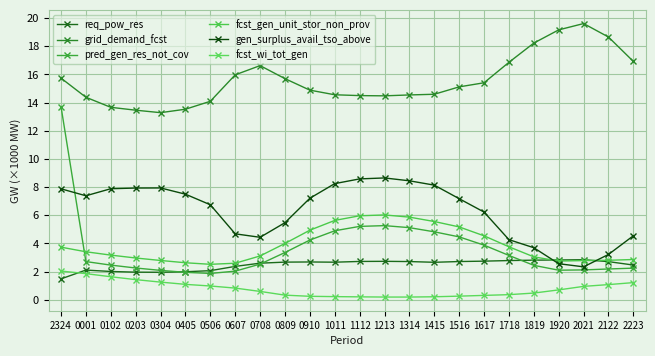

Reading left to right, extract all data points from this chart.

req_pow_res: 1.5	2.1	2.0	2.0	1.9	2.0	2.1	2.4	2.6	2.7	2.7	2.7	2.7	2.7	2.7	2.7	2.7	2.7	2.8	2.8	2.8	2.8	2.7	2.5
grid_demand_fcst: 15.7	14.4	13.7	13.5	13.3	13.5	14.1	16.0	16.6	15.7	14.9	14.6	14.5	14.5	14.5	14.6	15.1	15.4	16.9	18.2	19.2	19.6	18.7	16.9
pred_gen_res_not_cov: 13.7	2.7	2.5	2.3	2.1	1.9	1.9	2.0	2.5	3.4	4.2	4.9	5.2	5.3	5.1	4.8	4.5	3.9	3.1	2.4	2.1	2.1	2.2	2.2
fcst_gen_unit_stor_non_prov: 3.7	3.4	3.2	3.0	2.8	2.6	2.5	2.6	3.1	4.0	4.9	5.6	6.0	6.0	5.9	5.6	5.2	4.5	3.8	3.0	2.7	2.8	2.8	2.9
gen_surplus_avail_tso_above: 7.9	7.4	7.9	7.9	7.9	7.5	6.7	4.7	4.4	5.5	7.2	8.2	8.6	8.6	8.4	8.1	7.2	6.2	4.3	3.7	2.6	2.3	3.2	4.5
fcst_wi_tot_gen: 2.0	1.9	1.6	1.4	1.3	1.1	1.0	0.8	0.6	0.3	0.2	0.2	0.2	0.2	0.2	0.2	0.3	0.3	0.4	0.5	0.7	0.9	1.1	1.2